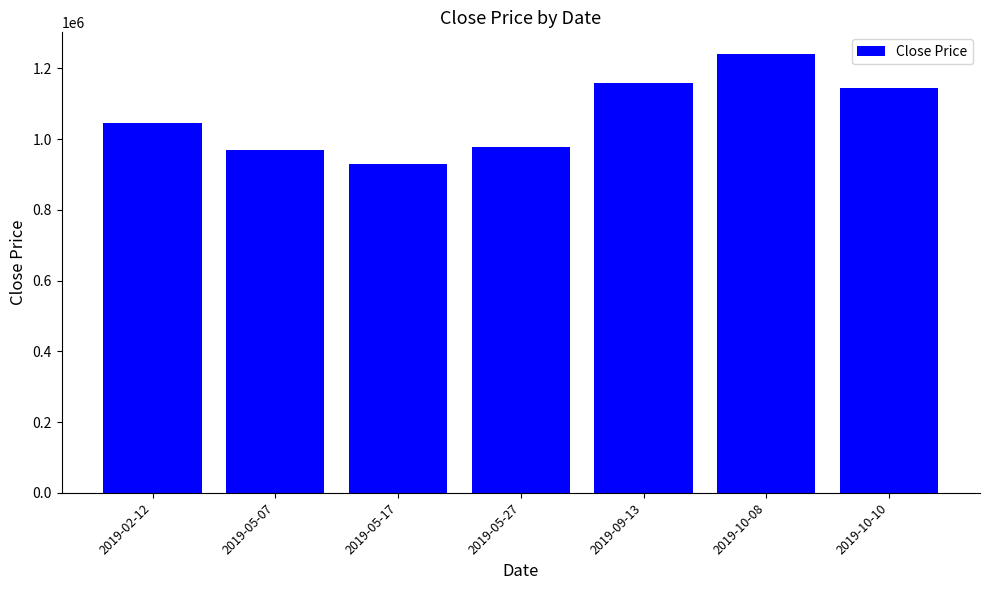

How many series are shown in this chart?

1